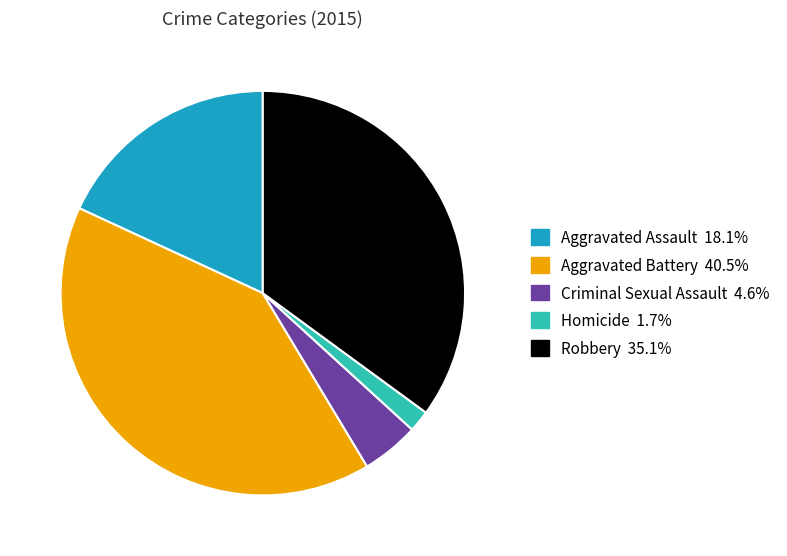

Is the sum of Aggravated Battery and Robbery greater than half?

Yes